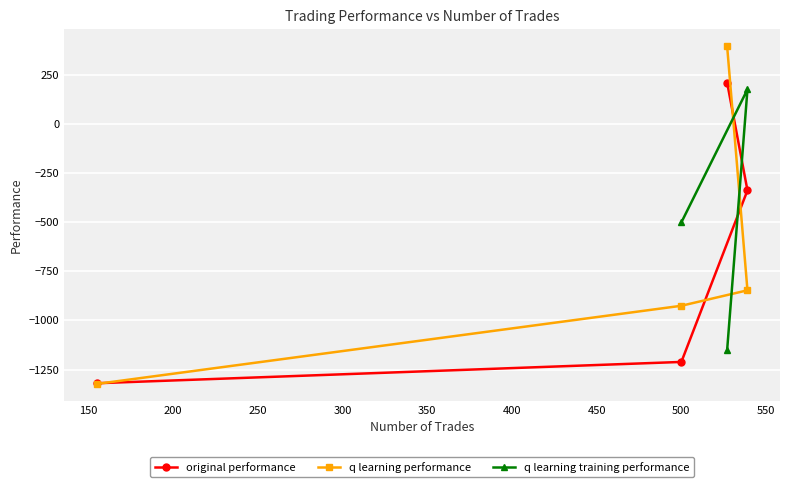

What is the sum of the q learning performance values at 527 and 155?

-928.0